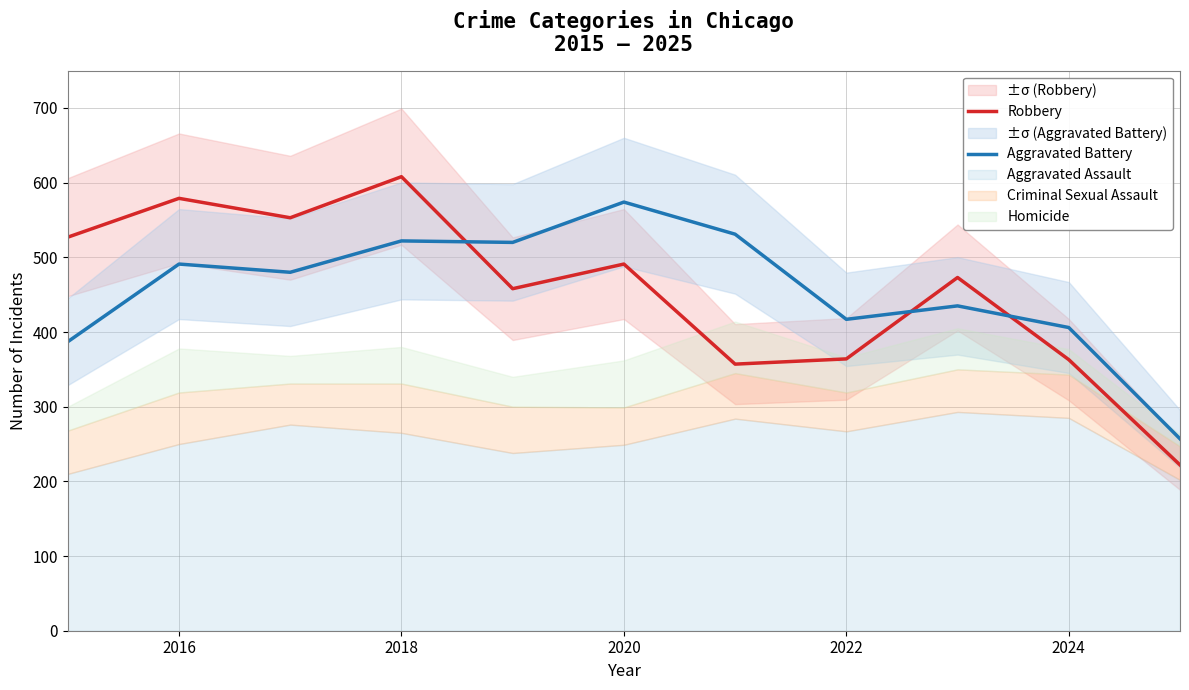

How many times do Robbery and Aggravated Battery cross each other?

3